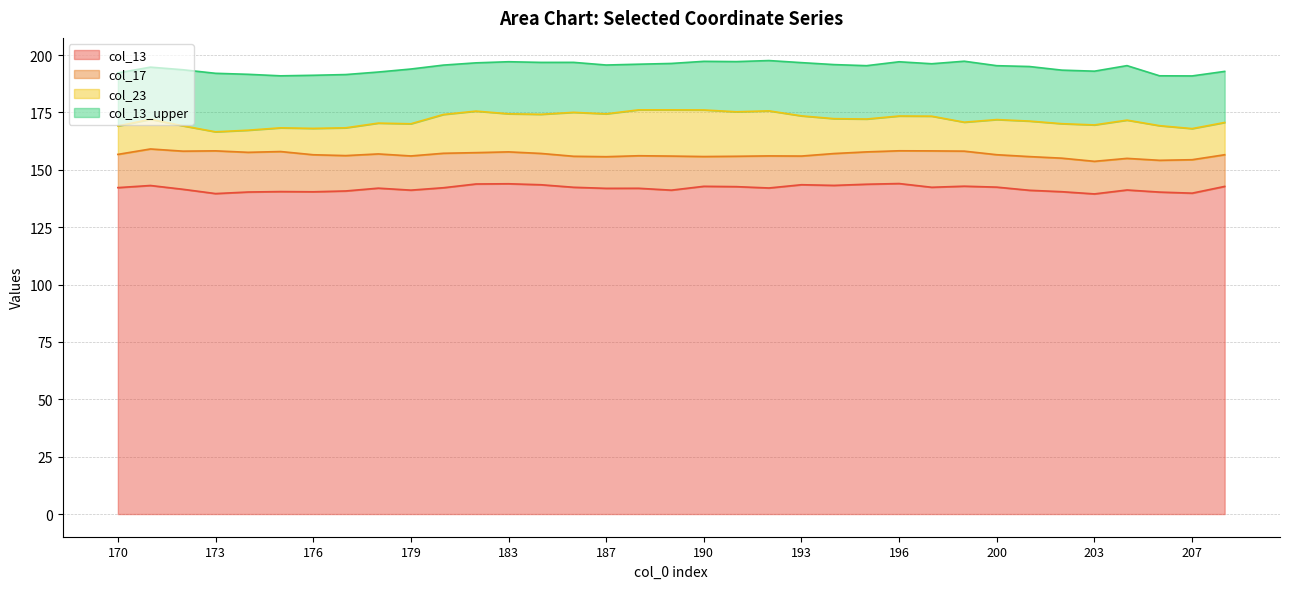

What is the lowest value of the col_13 series?

139.5